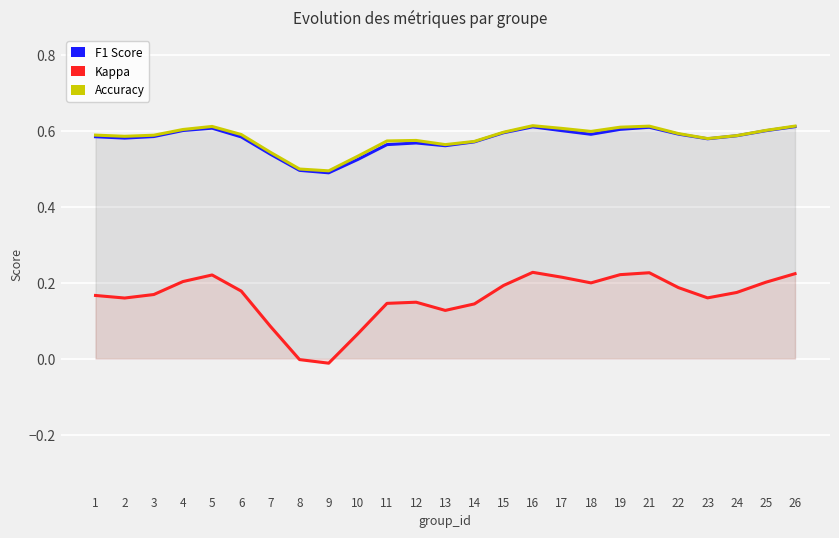

How many interior local valleys does the f1 series have?

5